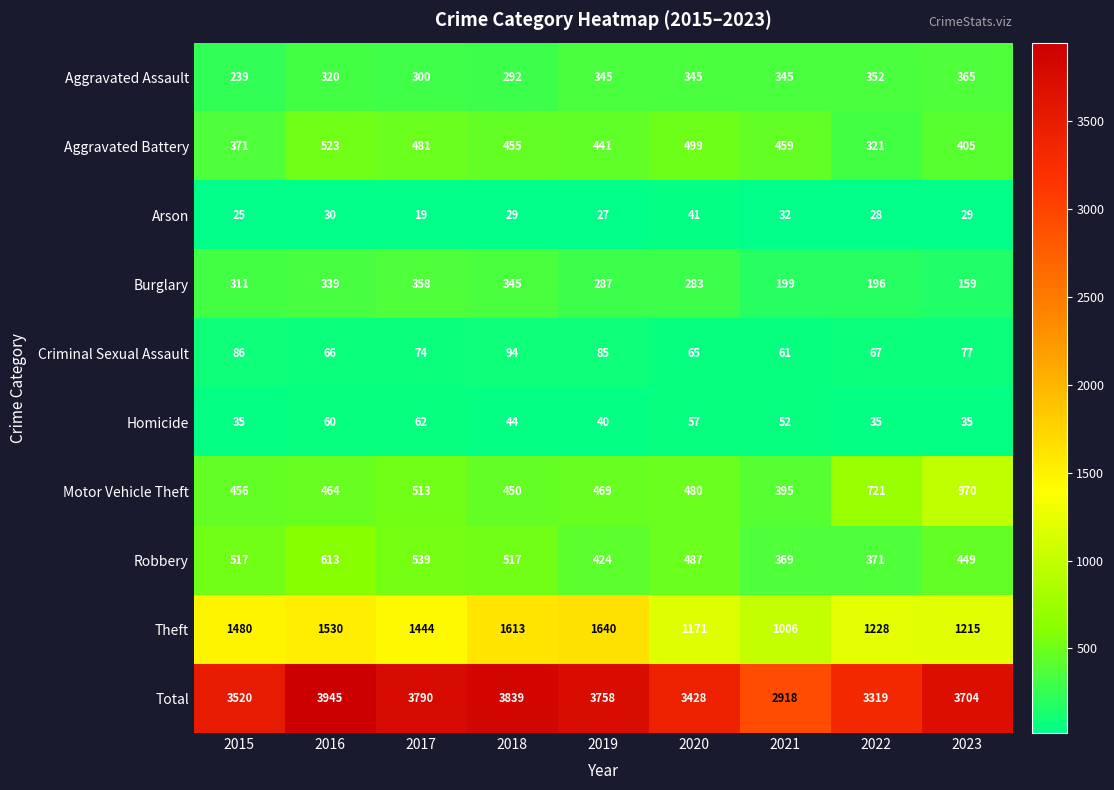

What is the total value across all series at 2017?

7580